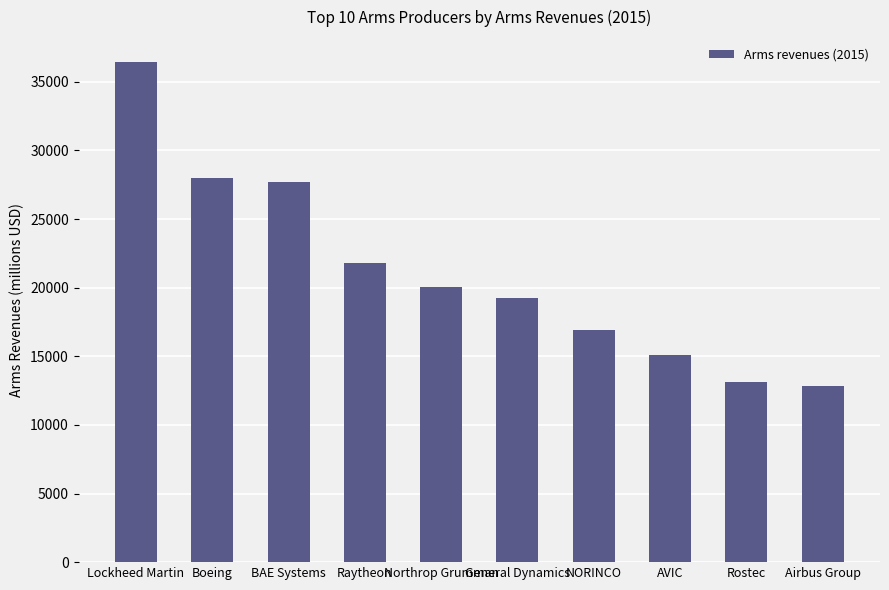

True or false: the data shows 36440 at Lockheed Martin.

True